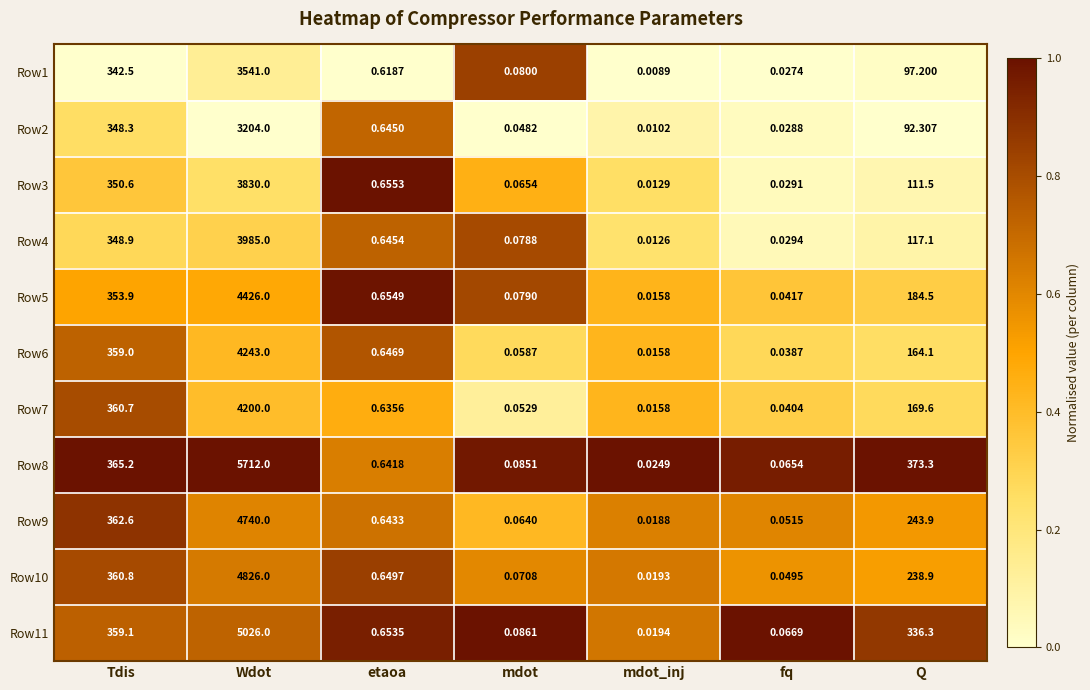

Where is Row2 nearest to the value 1602?

Tdis